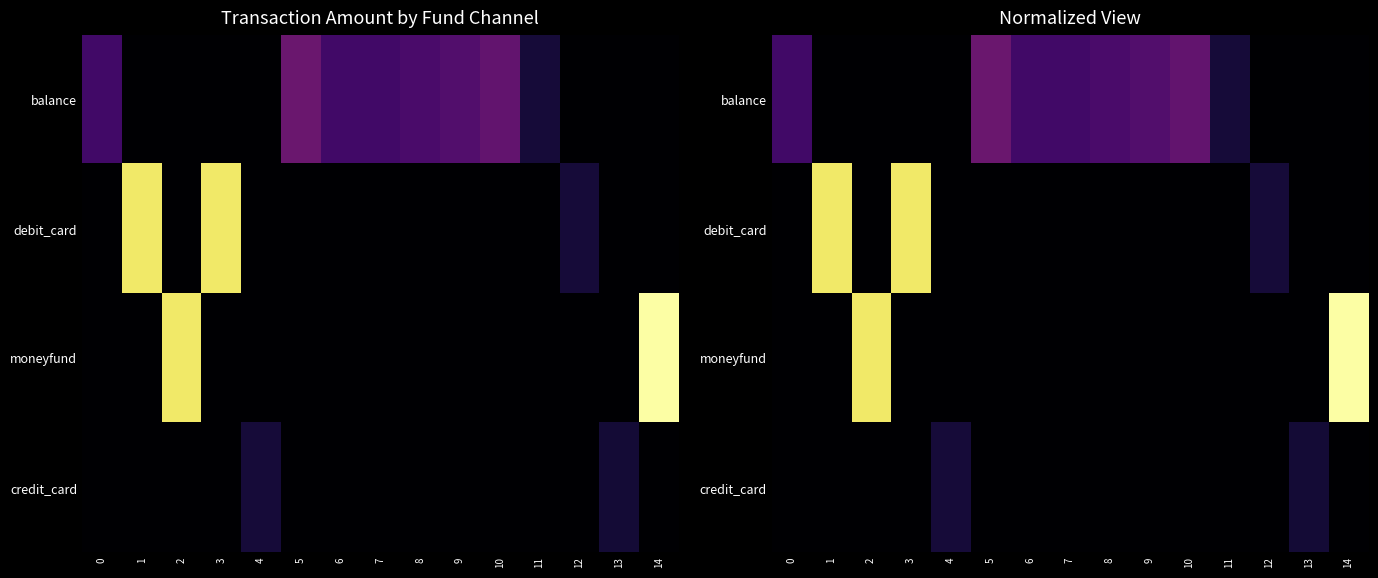

Is the value of balance at 2 greater than the value of credit_card at 2?

No